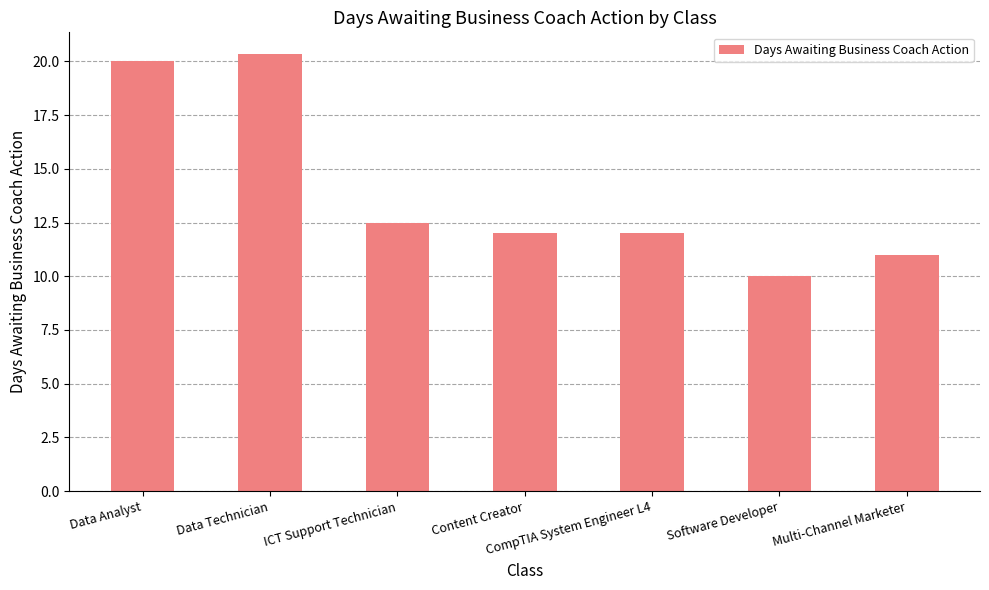

What is the change in value from Software Developer to Multi-Channel Marketer?

+1.0